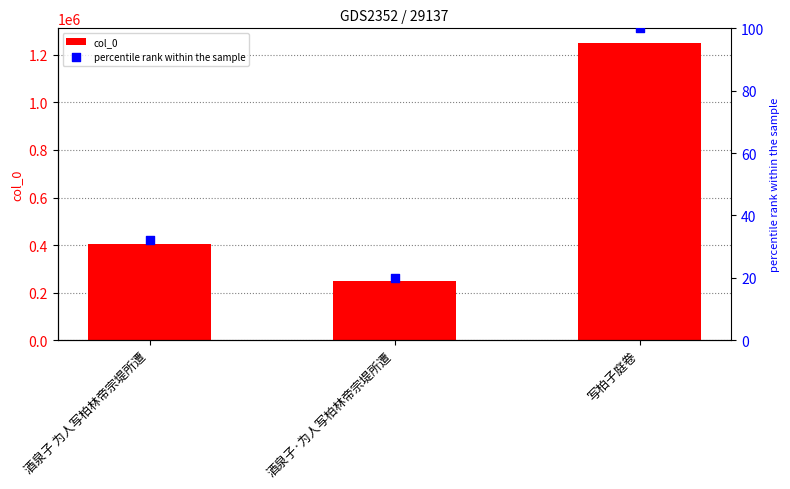

What are all the series names shown in the legend?

col_0, percentile rank within the sample